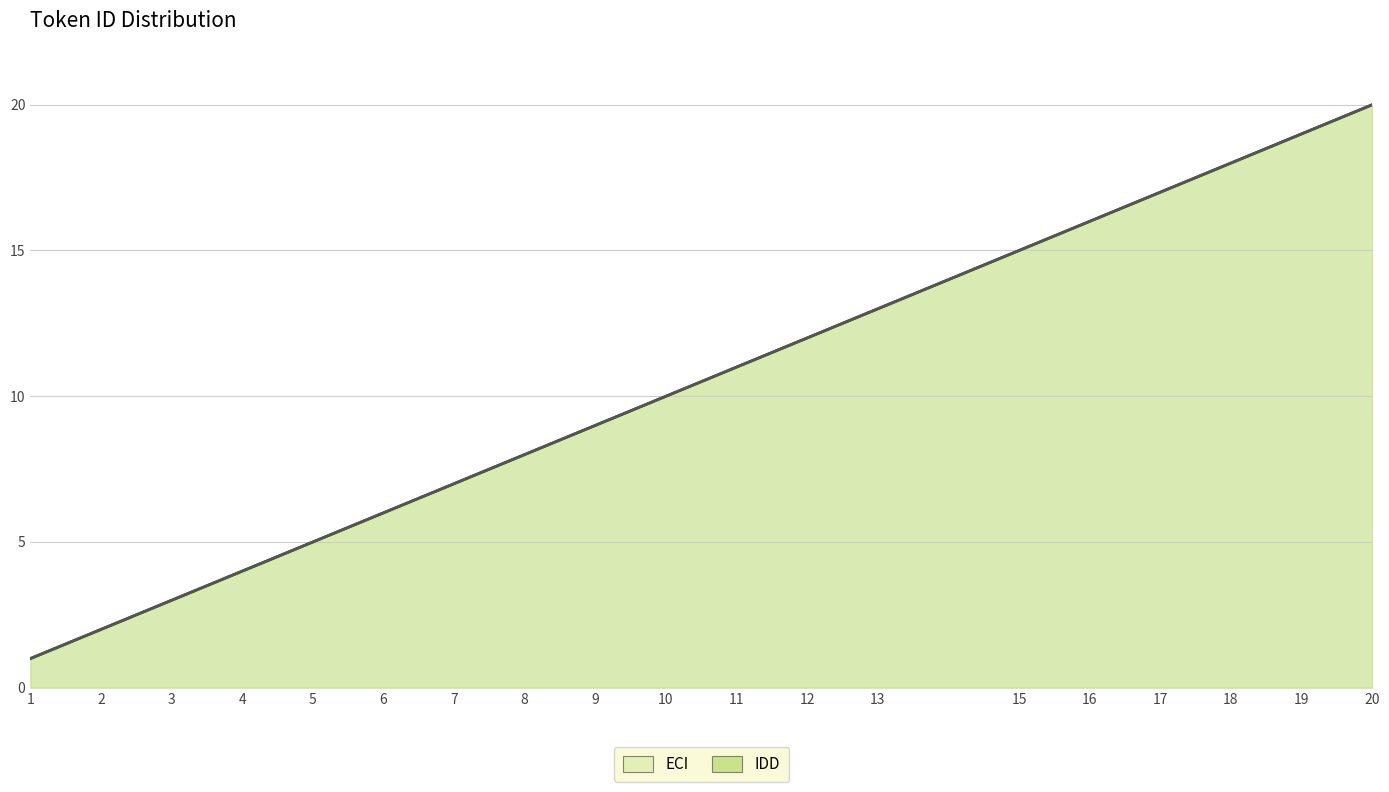

True or false: IDD and ECI intersect in this chart.

False